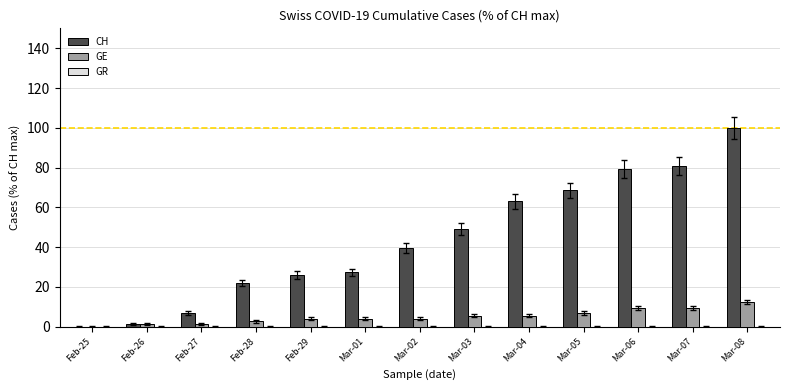

Between Feb-29 and Mar-06, which series saw the biggest shift?

CH